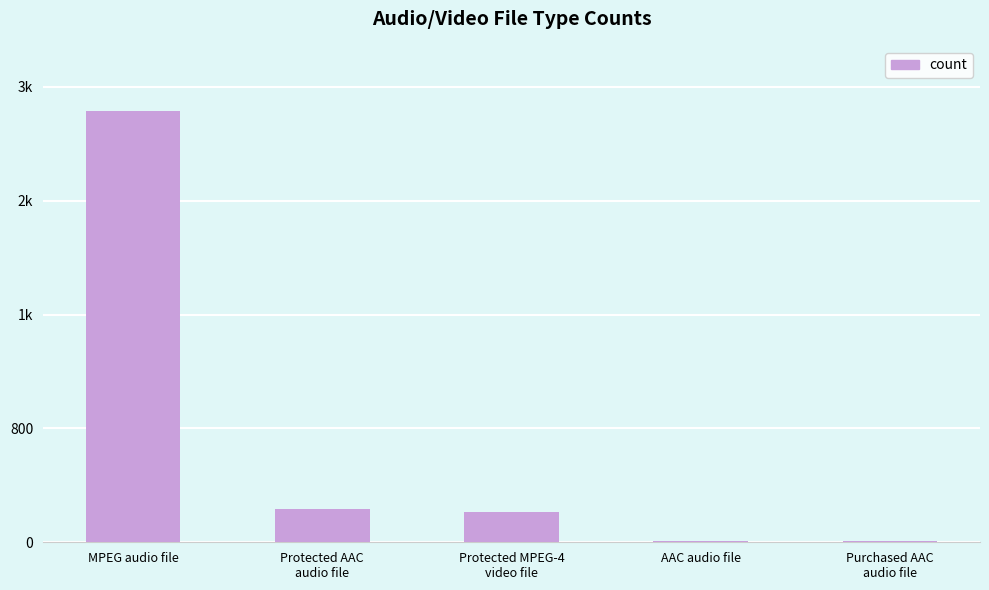

What is the label of the 4th bar from the right?

Protected AAC
audio file